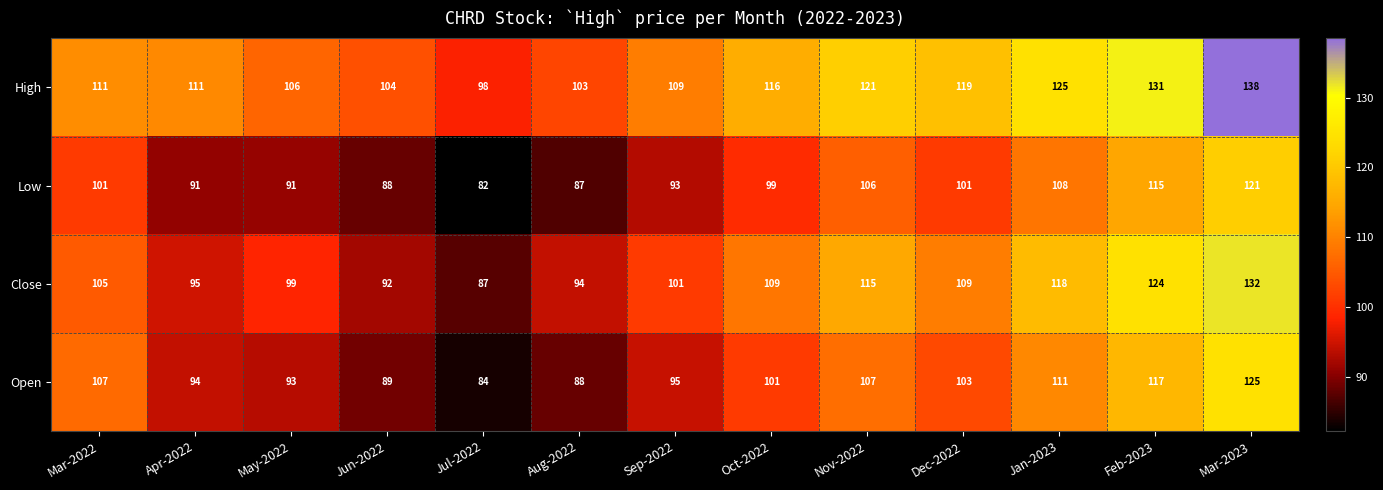

What is the approximate value of Low at Mar-2023, to the nearest 5?

120